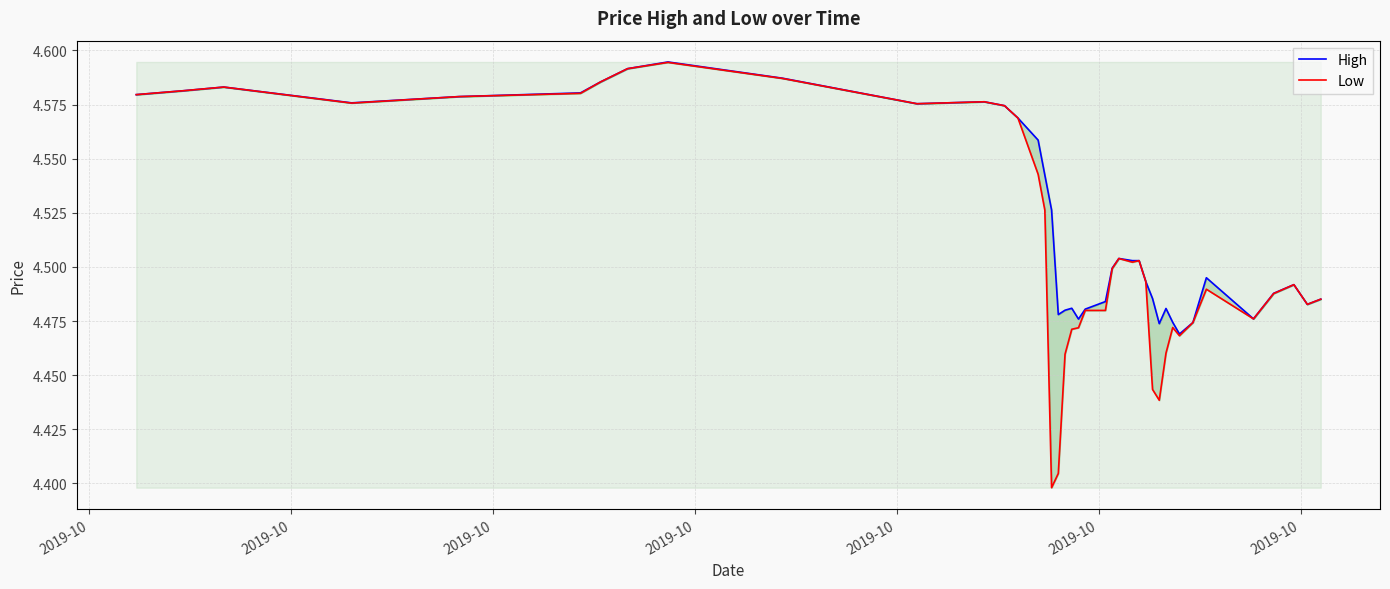

Reading left to right, list all the values displayed in this chart.

High: 4.6	4.6	4.6	4.6	4.6	4.6	4.6	4.6	4.6	4.6	4.6	4.6	4.6	4.6	4.6	4.5	4.5	4.5	4.5	4.5	4.5	4.5	4.5	4.5	4.5	4.5	4.5	4.5	4.5	4.5	4.5	4.5	4.5	4.5	4.5	4.5	4.5	4.5	4.5	4.5
Low: 4.6	4.6	4.6	4.6	4.6	4.6	4.6	4.6	4.6	4.6	4.6	4.6	4.6	4.6	4.5	4.5	4.4	4.4	4.5	4.5	4.5	4.5	4.5	4.5	4.5	4.5	4.5	4.5	4.4	4.4	4.5	4.5	4.5	4.5	4.5	4.5	4.5	4.5	4.5	4.5